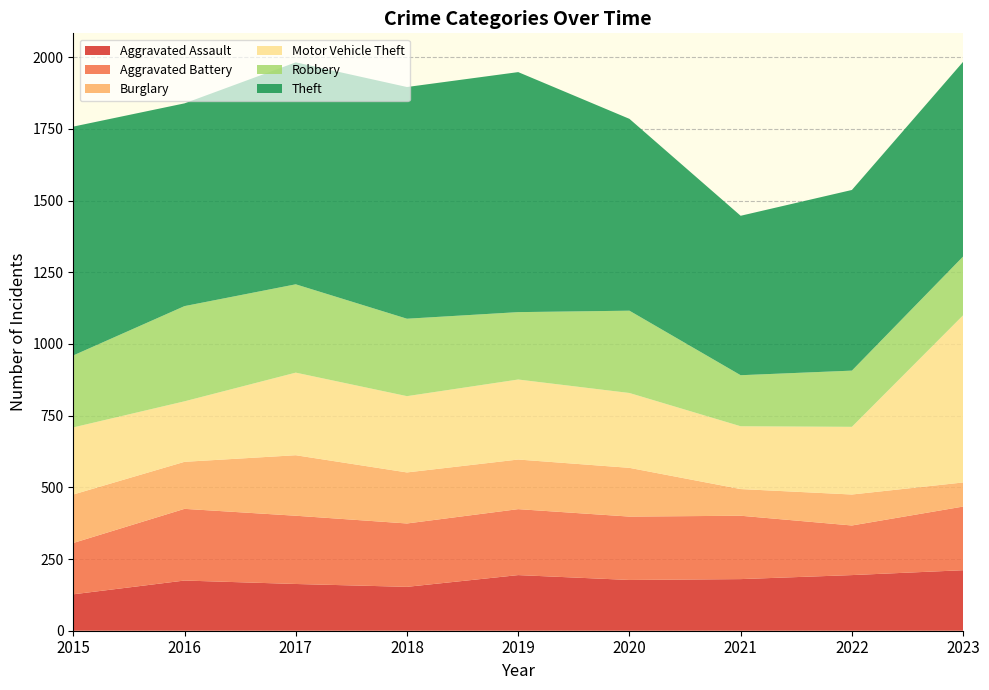

Reading left to right, transcribe all the data shown in this chart.

Aggravated Assault: 127	175	163	153	194	177	180	194	211
Aggravated Battery: 179	250	238	221	230	221	221	173	222
Burglary: 169	164	211	178	173	170	93	108	84
Motor Vehicle Theft: 234	211	288	266	279	261	219	236	583
Robbery: 251	332	308	270	235	287	178	196	205
Theft: 798	707	774	808	837	669	556	630	679